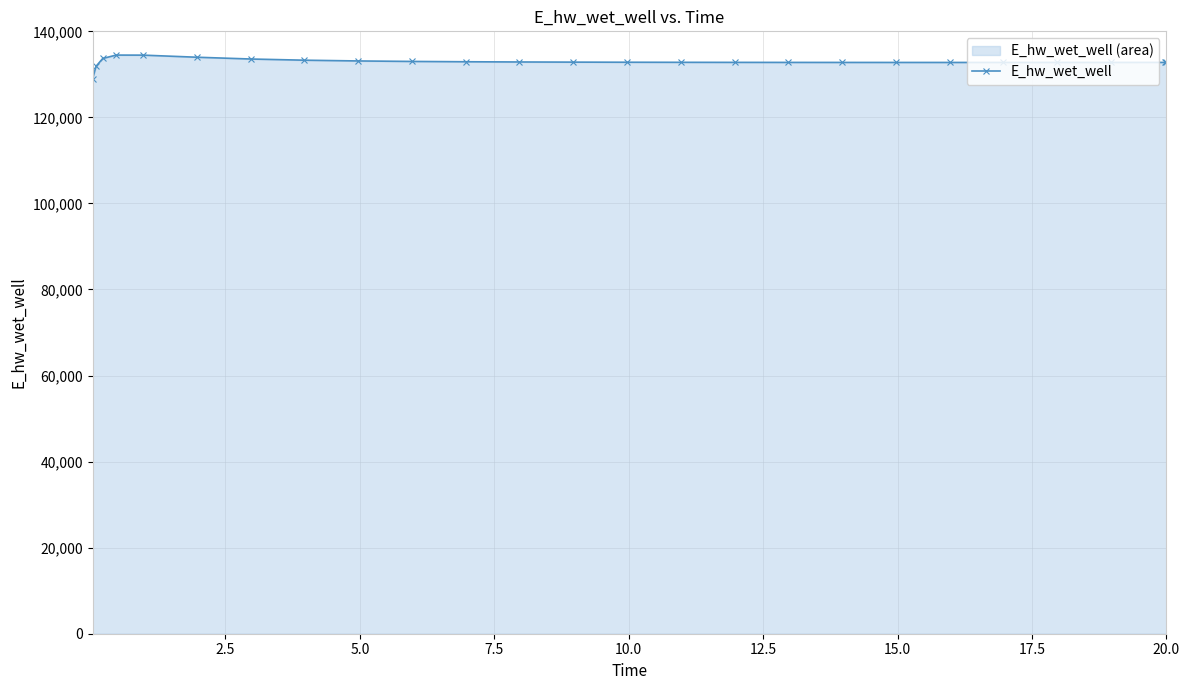

What is the difference between the maximum and second lowest values?

2614.3